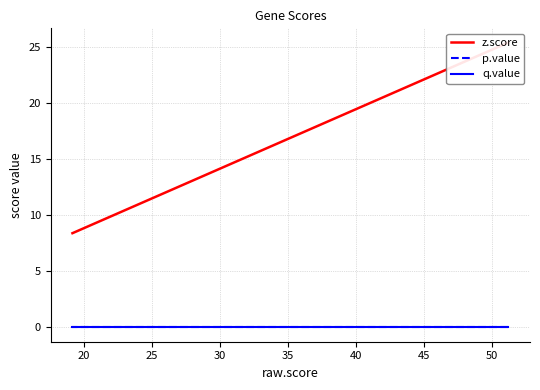

What is the sum of all z.score values?

239.0